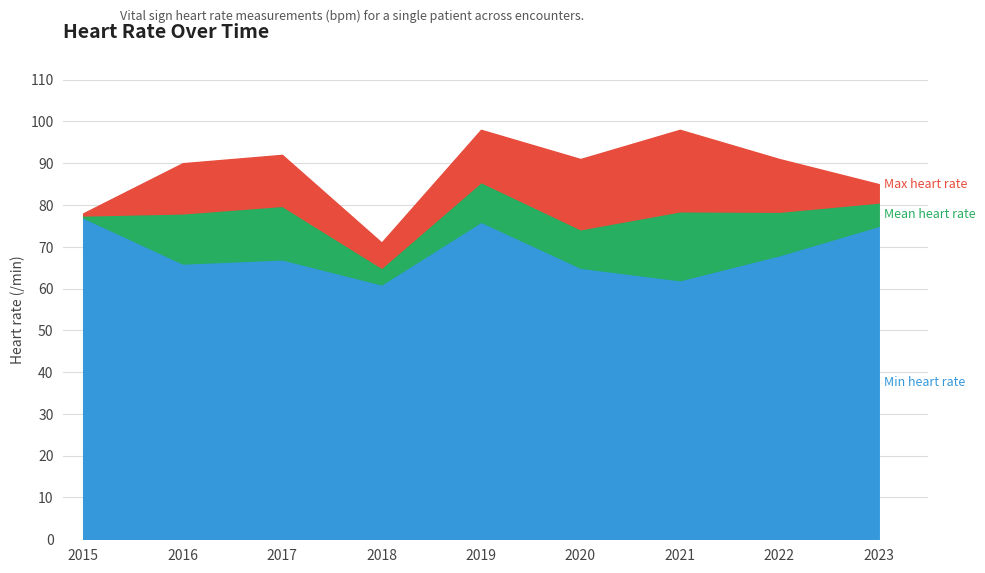

What is the total value across all series at 2018?

71.0